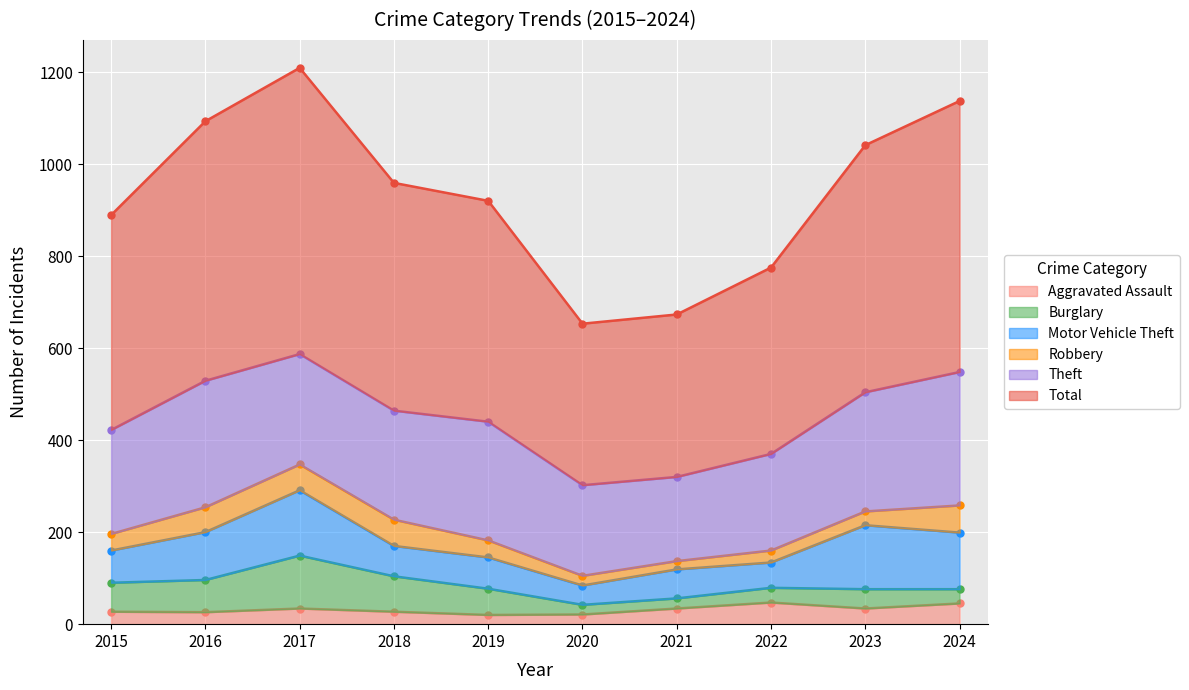

What is the total value across all series at 2017?

1209